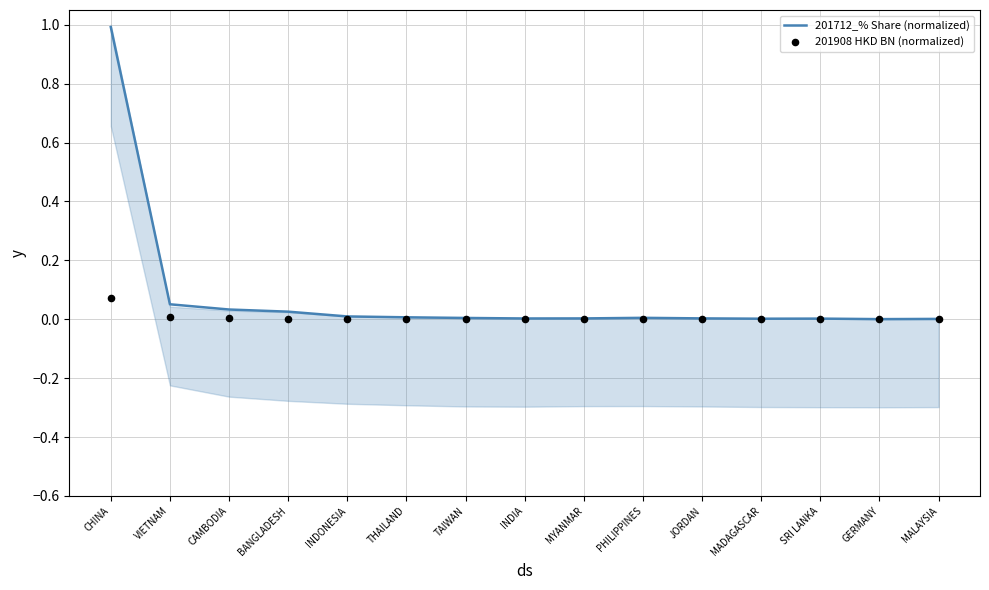

Which series has the largest total across all categories?

201712_% Share (normalized)